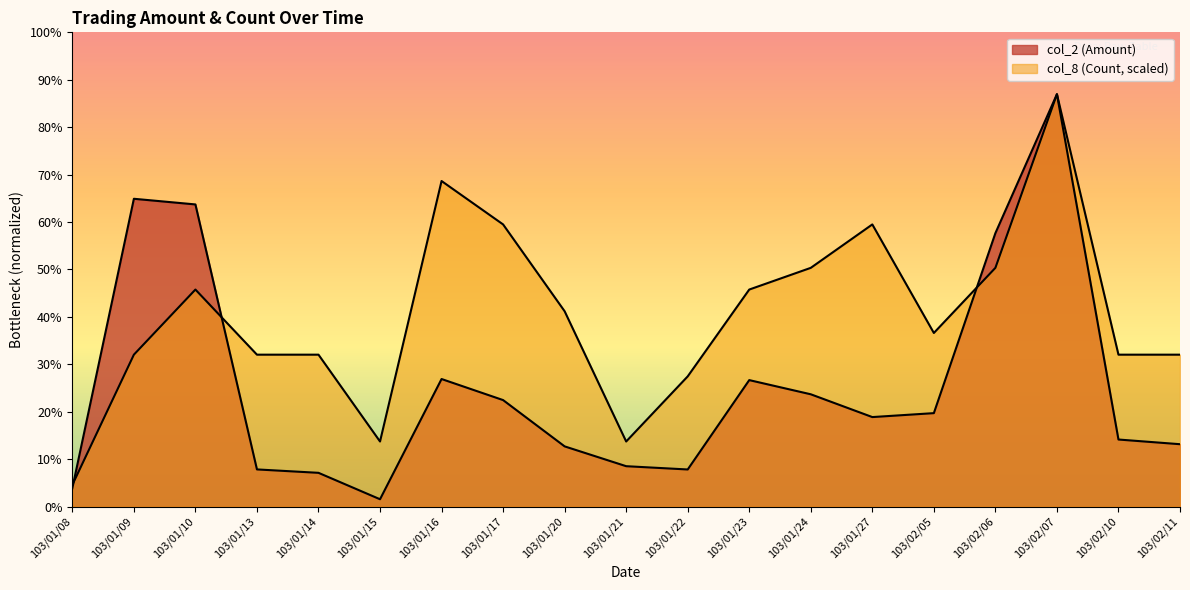

In col_2 (Amount), how many points are higher than both neighbors (excluding endpoints)?

4